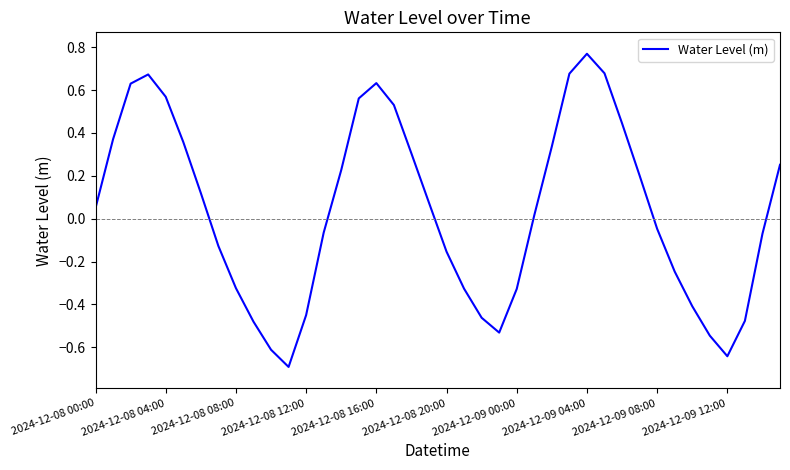

What is the difference between the maximum and minimum values?

1.5